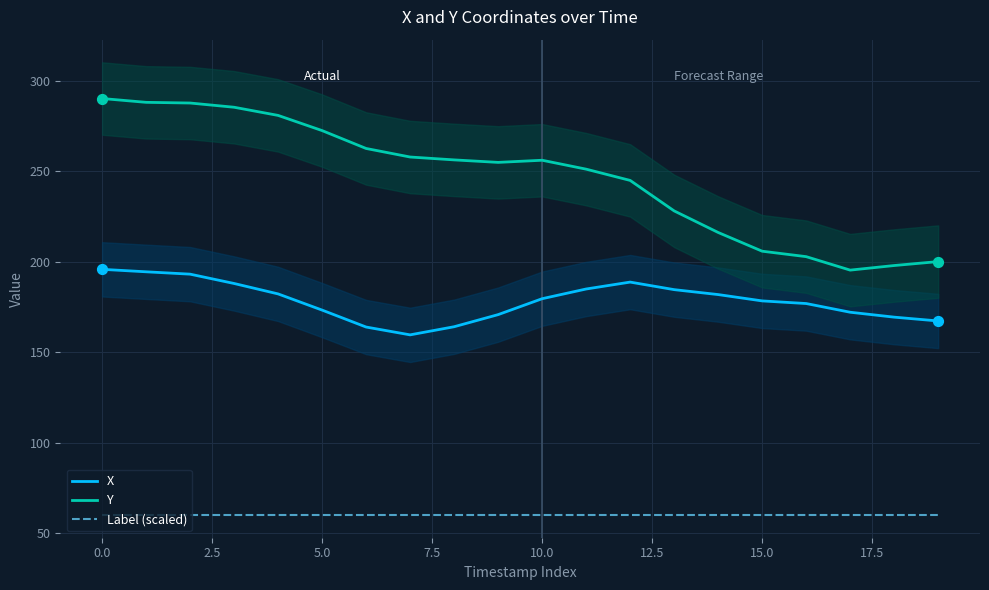

Which series contains the highest Y value?

Y